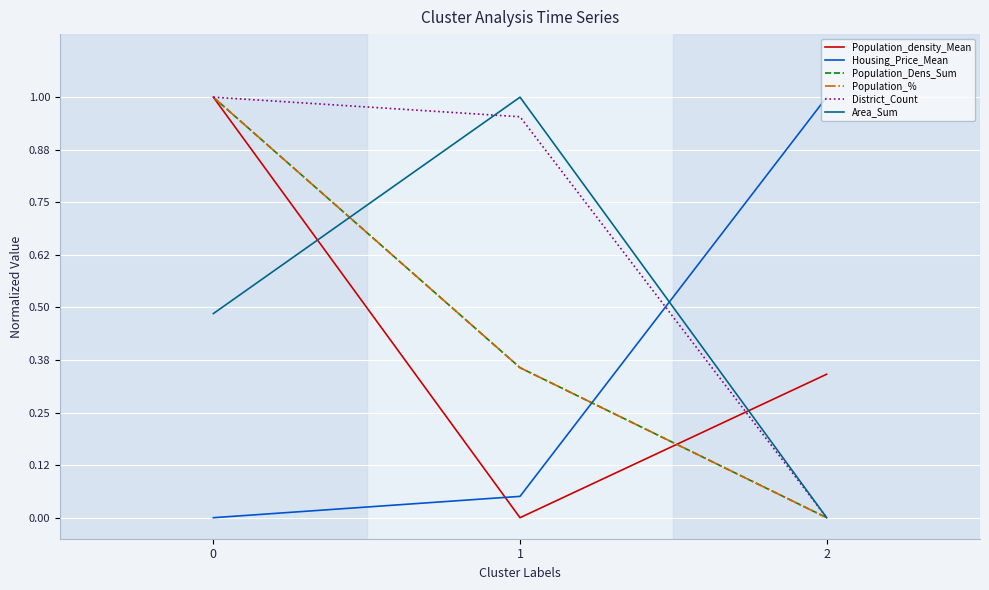

Does the chart display data point markers on the line(s)?

No